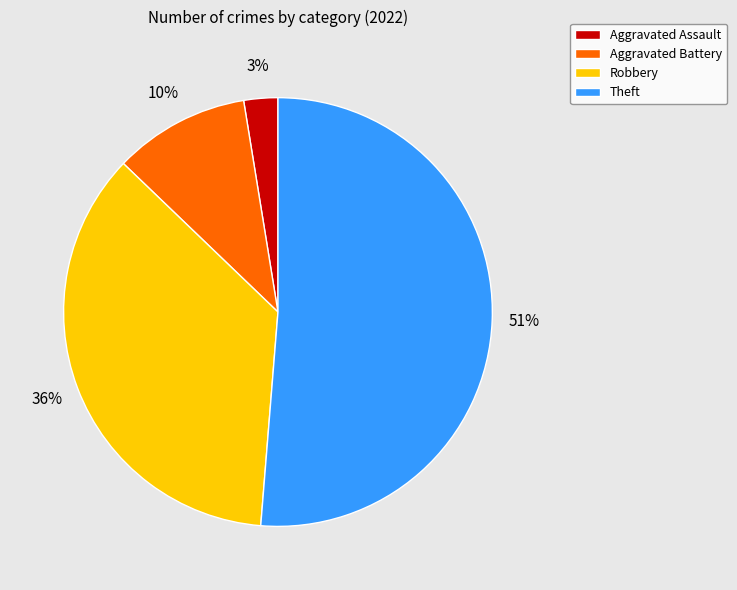

Does any single category account for the majority?

Yes